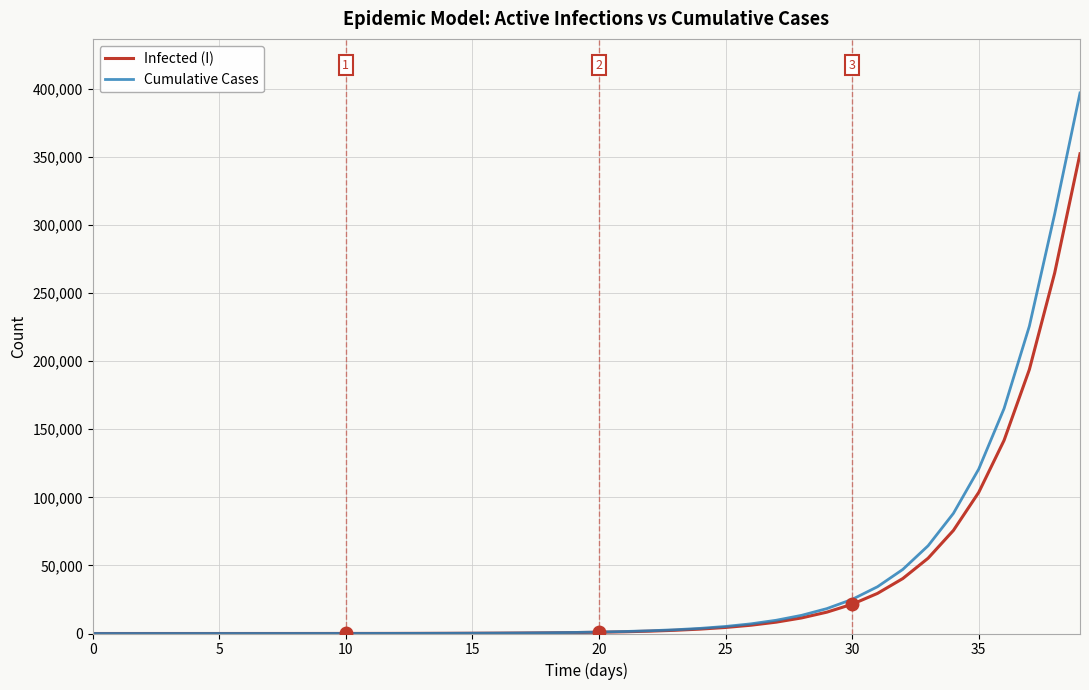

What is the highest value of the Cumulative Cases series?

396916.5